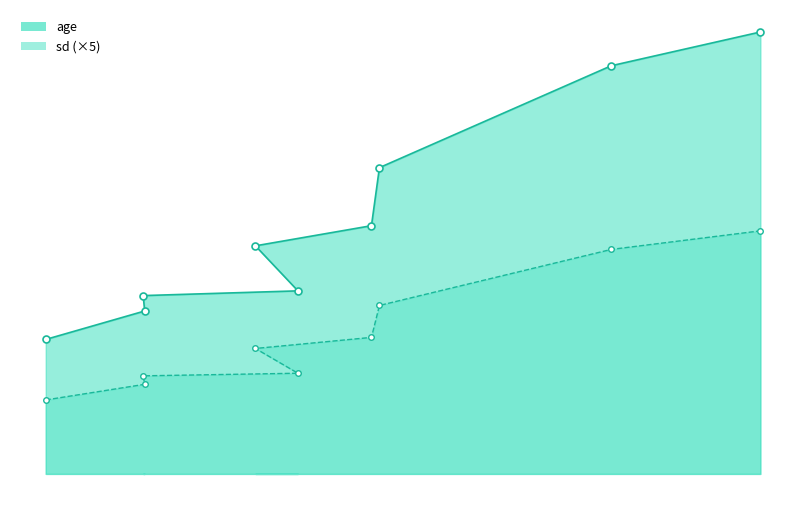

What is the label of the 3rd point from the right?

3115